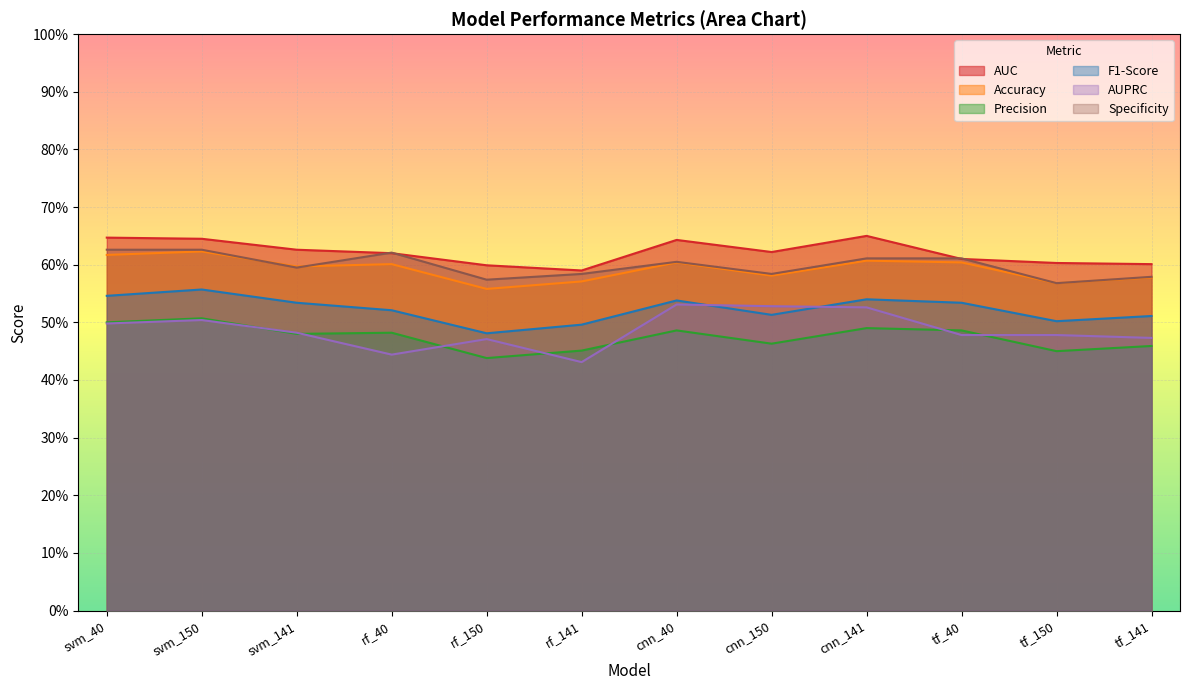

The Accuracy series shows 0.6 at svm_40. True or false?

True